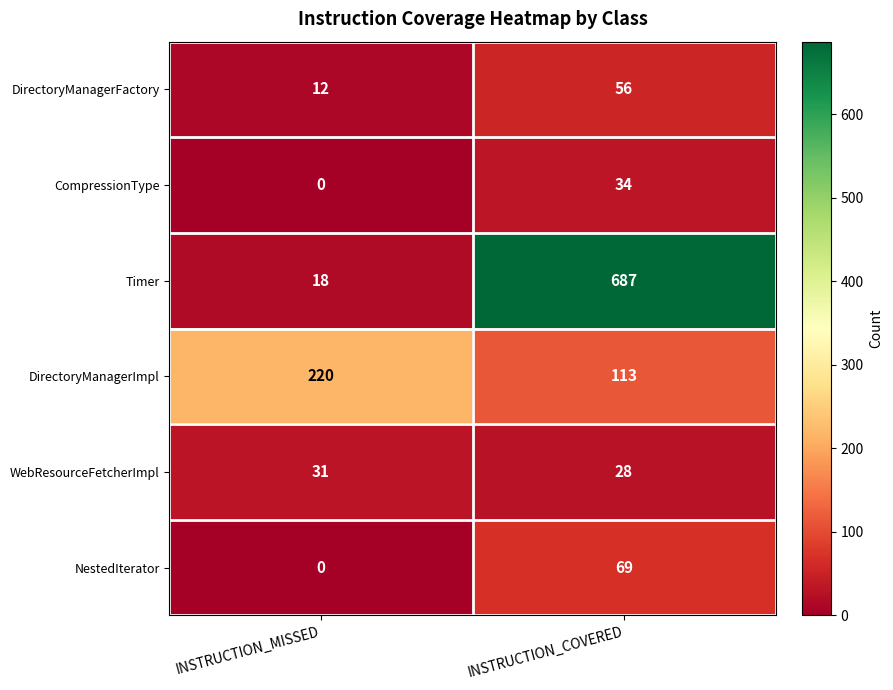

Reading left to right, transcribe all the data shown in this chart.

DirectoryManagerFactory: INSTRUCTION_MISSED=12	INSTRUCTION_COVERED=56
CompressionType: INSTRUCTION_MISSED=0	INSTRUCTION_COVERED=34
Timer: INSTRUCTION_MISSED=18	INSTRUCTION_COVERED=687
DirectoryManagerImpl: INSTRUCTION_MISSED=220	INSTRUCTION_COVERED=113
WebResourceFetcherImpl: INSTRUCTION_MISSED=31	INSTRUCTION_COVERED=28
NestedIterator: INSTRUCTION_MISSED=0	INSTRUCTION_COVERED=69